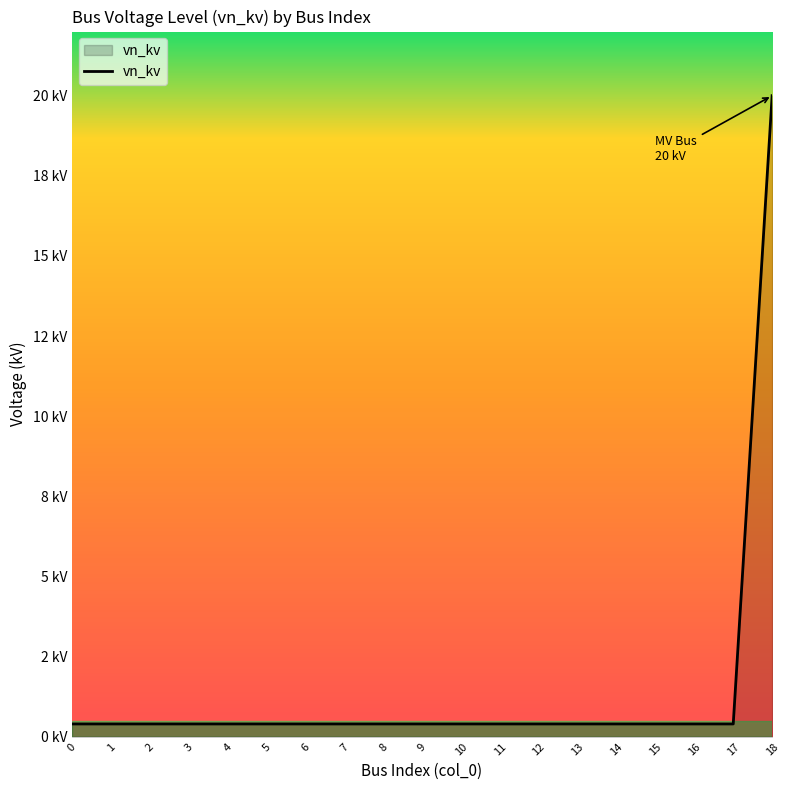

Between 18 and 1, which is larger?

18